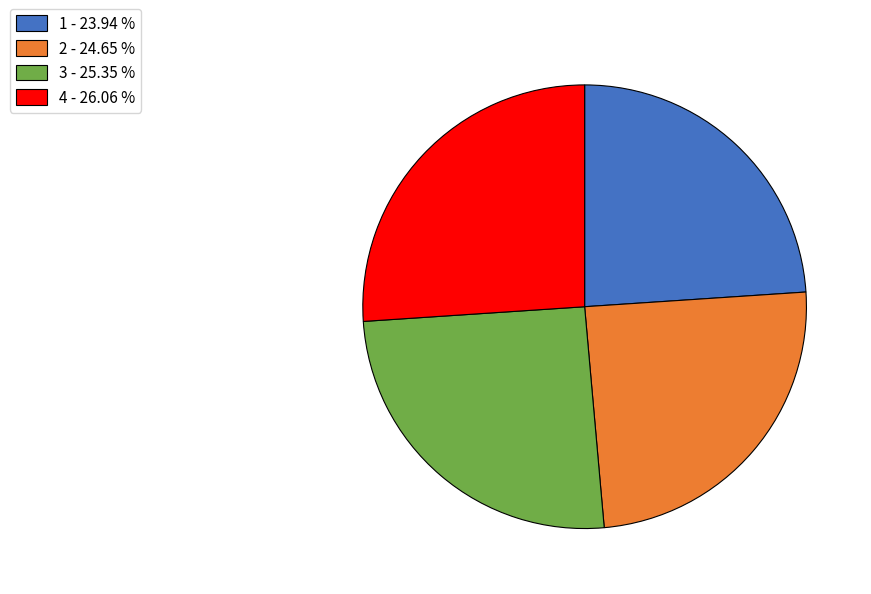

Is there any slice that represents more than half of the pie?

No